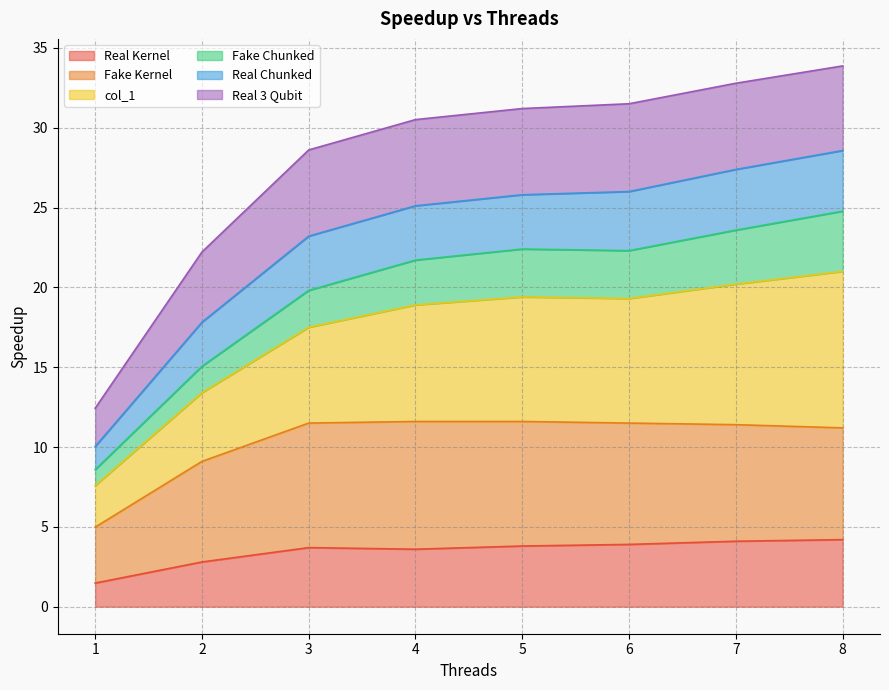

Is it true that Real Kernel equals 4.1 at 7?

True